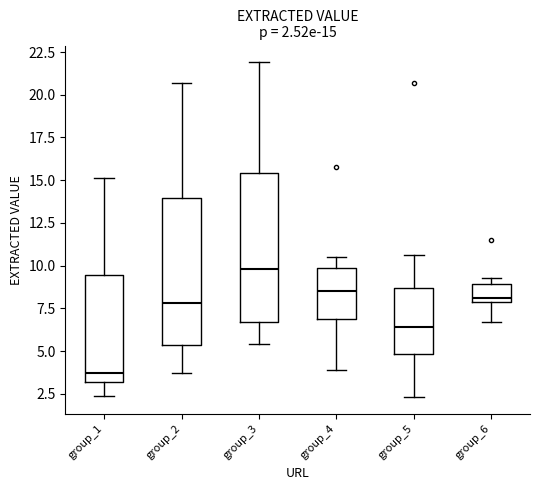

Which box has the highest median line?

group_3